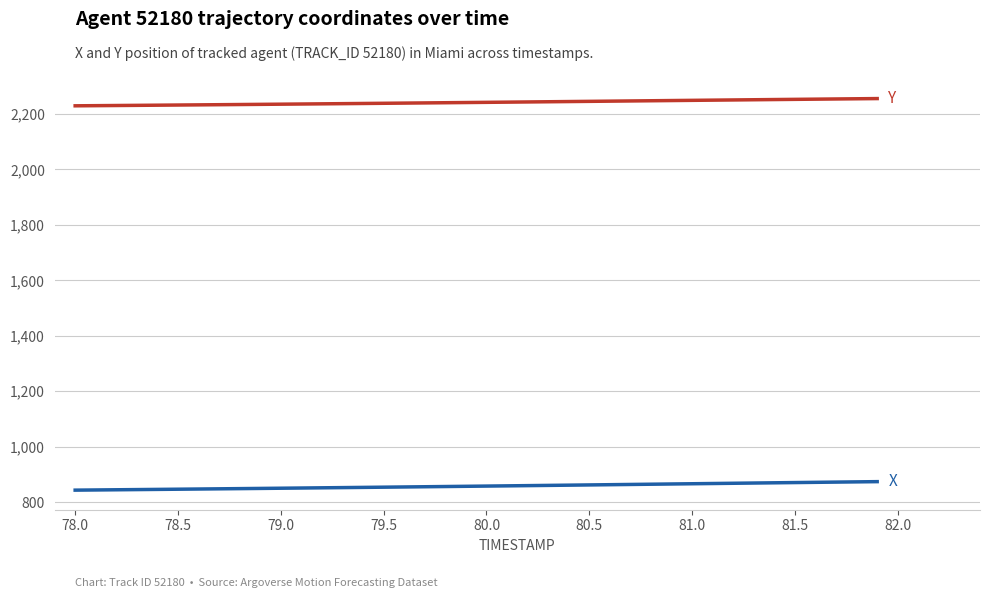

What is the greatest value displayed?

2255.4